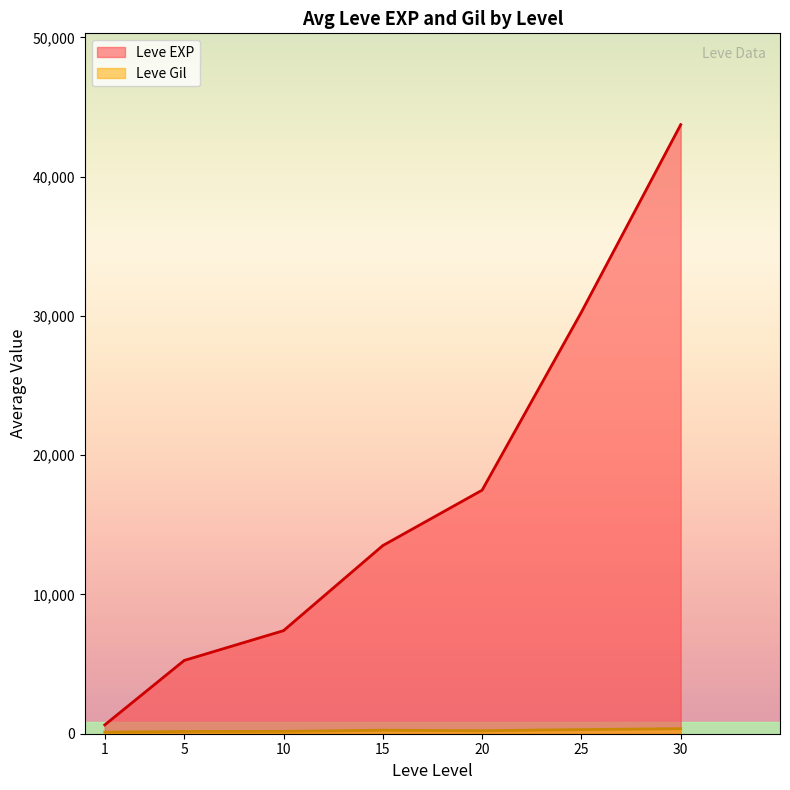

Where is Leve Gil nearest to the value 334?

25